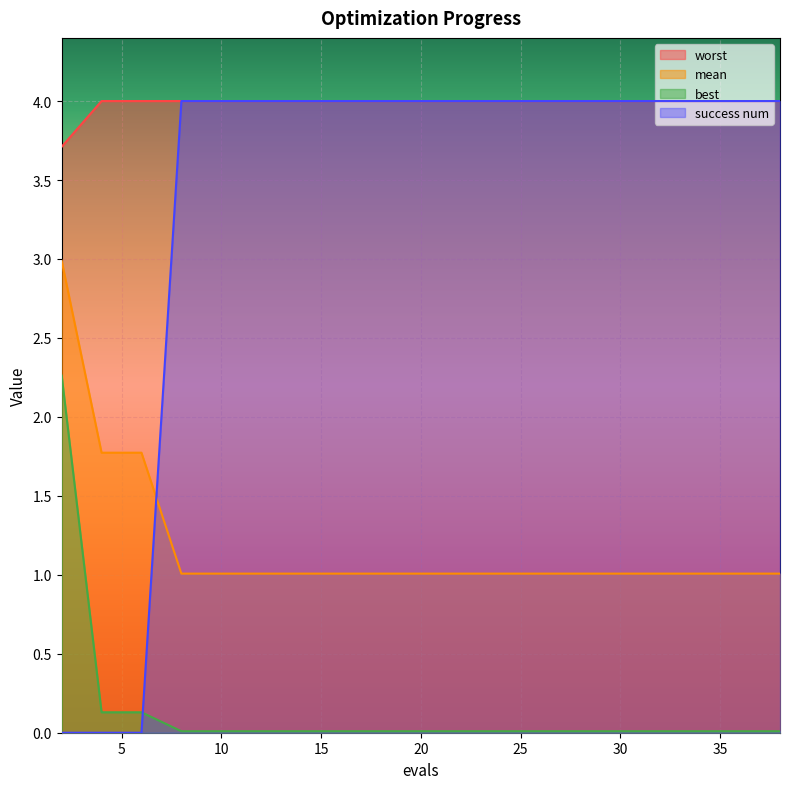

What value does the mean series have at 36?

1.0